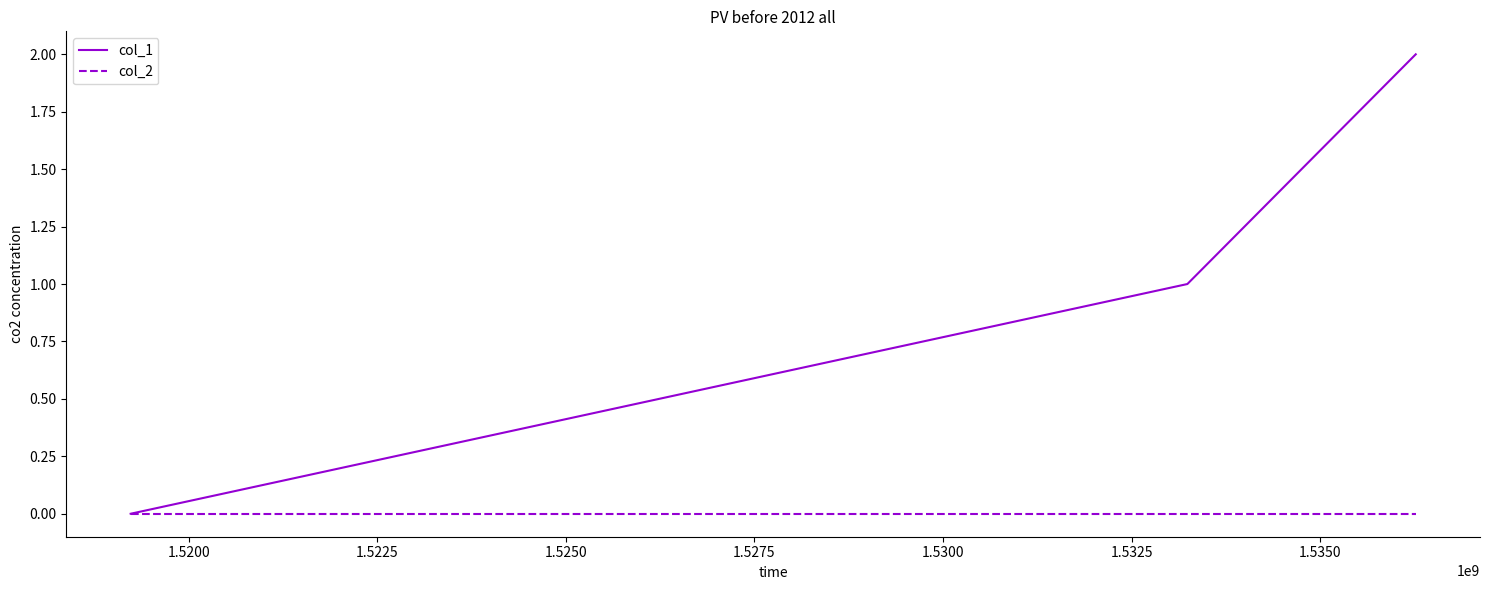

Which series has the largest range (max minus min)?

col_1